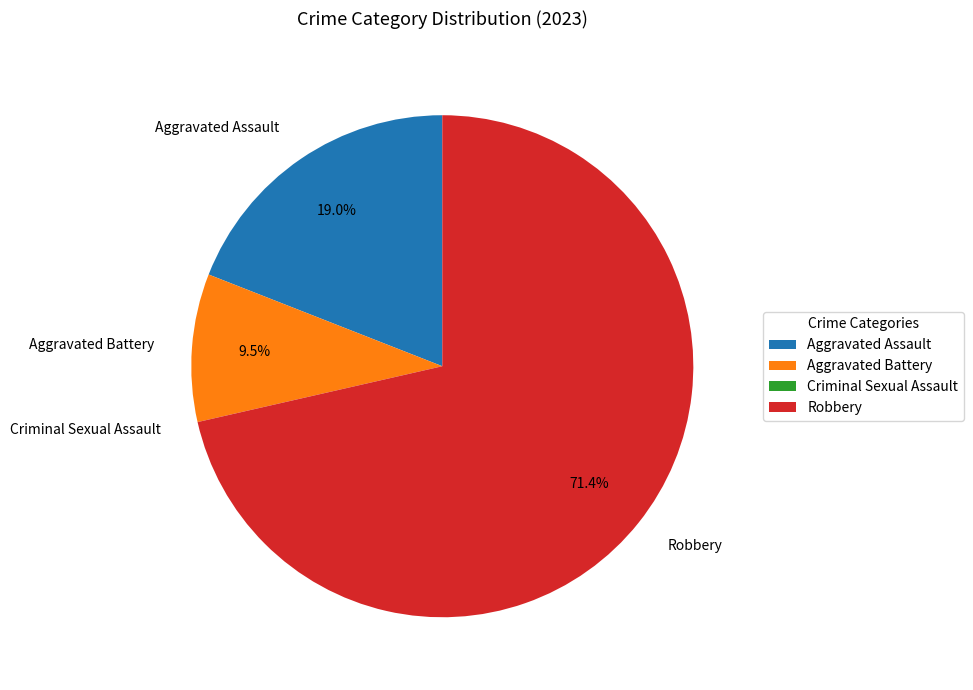

Which has a higher value, Aggravated Battery or Aggravated Assault?

Aggravated Assault